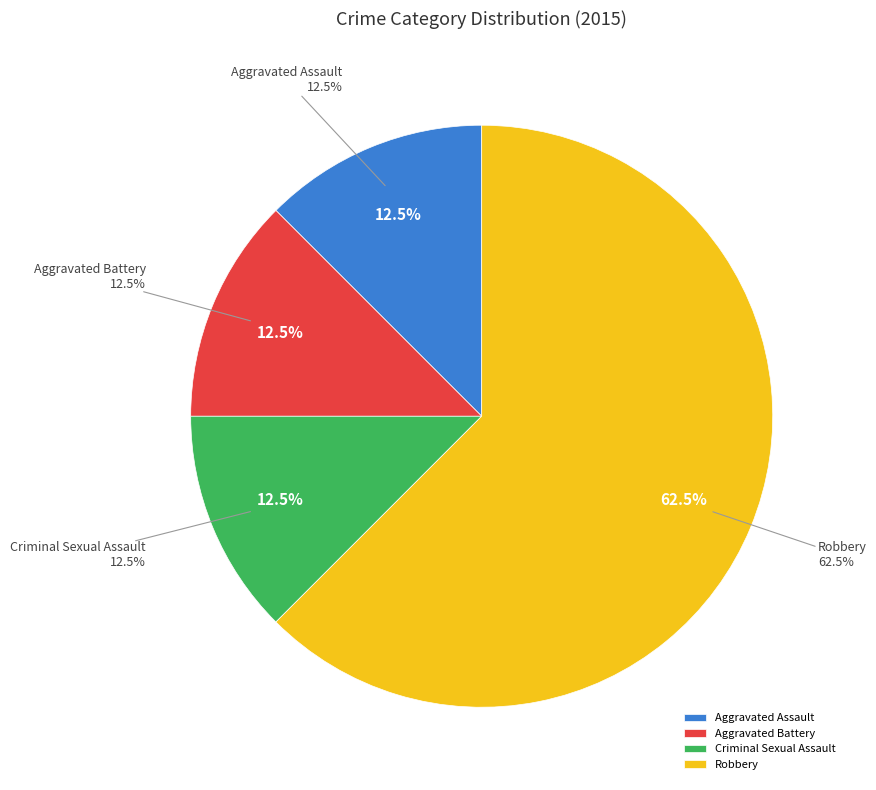

Is it true that Aggravated Assault is 12% of the pie?

True